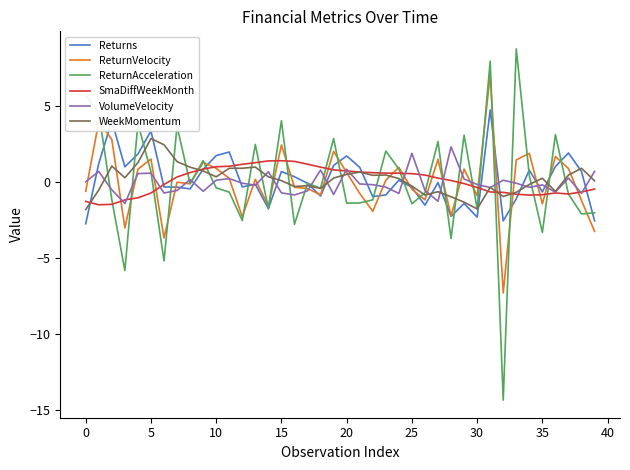

Which series has the largest range (max minus min)?

ReturnAcceleration